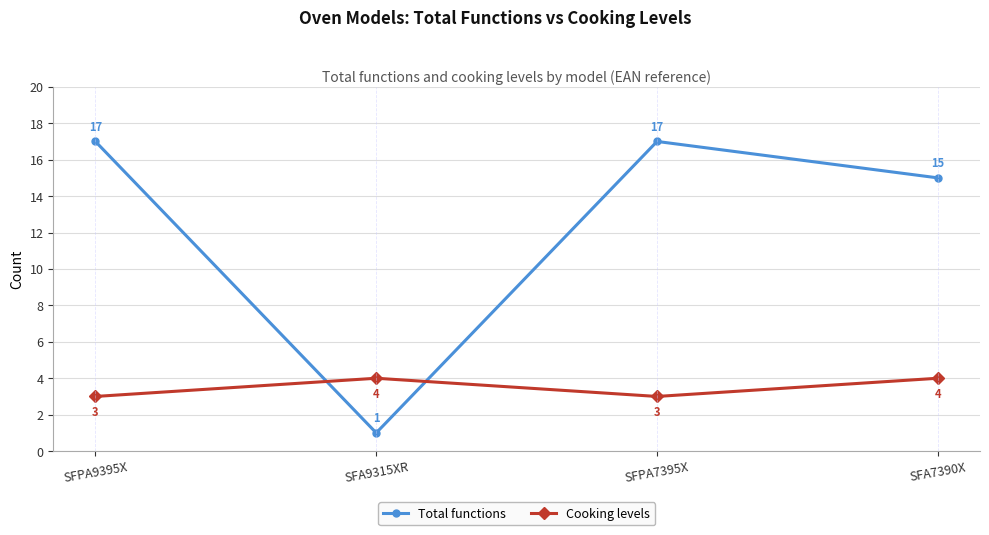

What is the sum of the Cooking levels values at SFPA9395X and SFA9315XR?

7